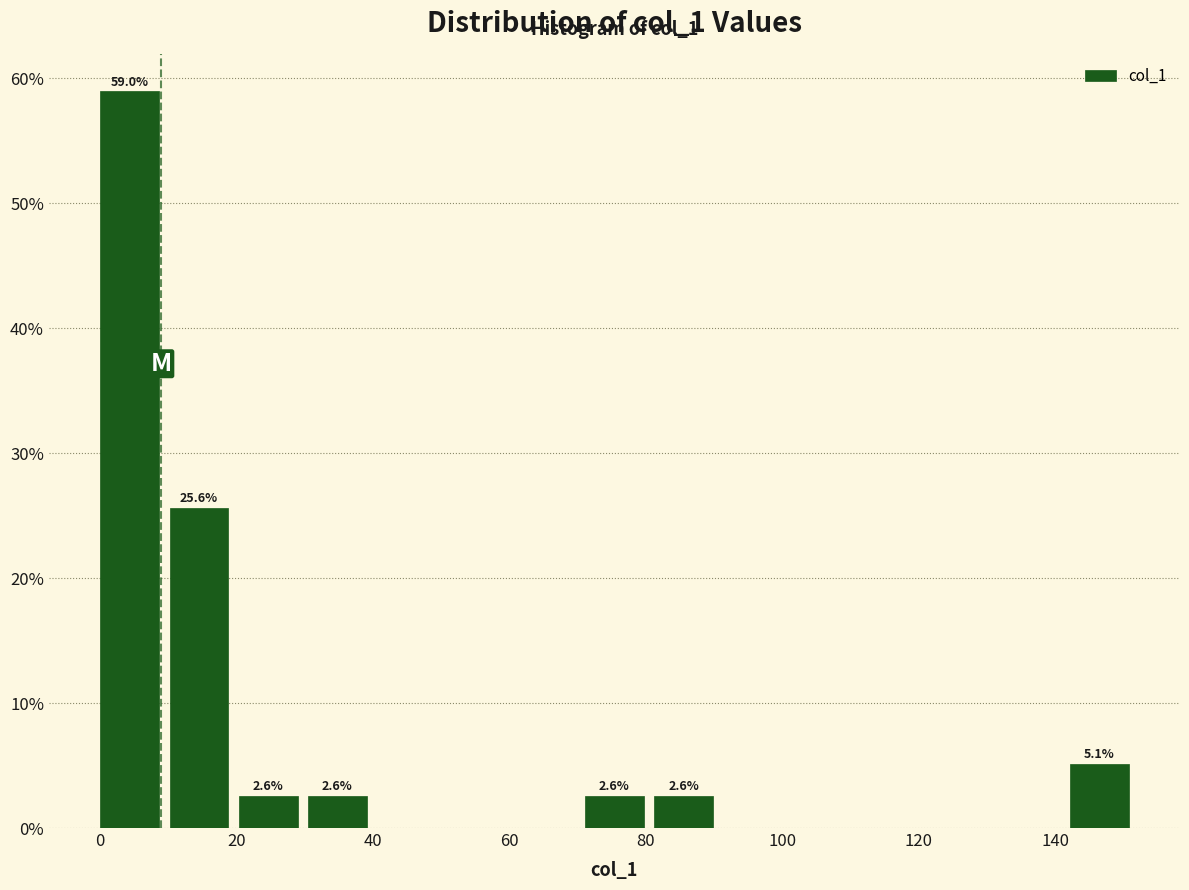

Over which range of the x-axis is the bar tallest?

0 to 10